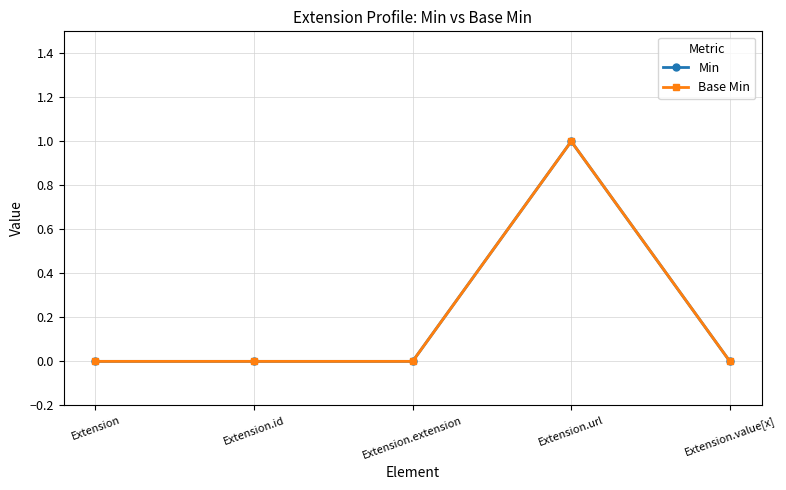

True or false: Min and Base Min cross at least once.

False